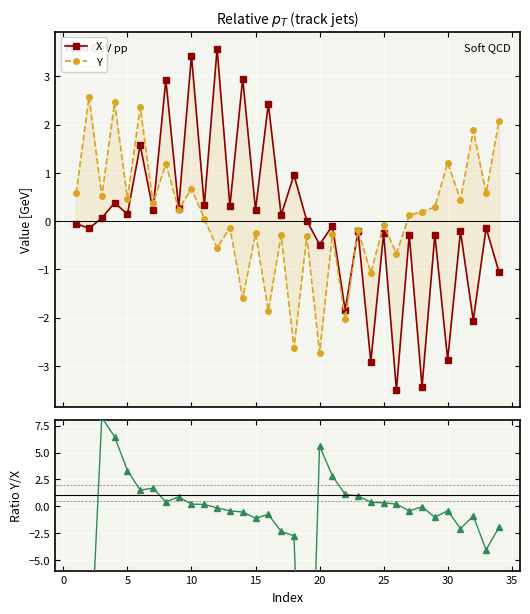

Reading right to left, transcribe all the data shown in this chart.

X: -1.1	-0.1	-2.1	-0.2	-2.9	-0.3	-3.4	-0.3	-3.5	-0.3	-2.9	-0.2	-1.8	-0.1	-0.5	0.0	1.0	0.1	2.4	0.2	3.0	0.3	3.6	0.3	3.4	0.3	2.9	0.2	1.6	0.1	0.4	0.1	-0.1	-0.1
Y: 2.1	0.6	1.9	0.4	1.2	0.3	0.2	0.1	-0.7	-0.1	-1.1	-0.2	-2.0	-0.3	-2.7	-0.3	-2.6	-0.3	-1.9	-0.3	-1.6	-0.1	-0.6	0.1	0.7	0.2	1.2	0.4	2.4	0.5	2.5	0.5	2.6	0.6
Y/X: -2.0	-4.1	-0.9	-2.1	-0.4	-1.0	-0.1	-0.4	0.2	0.3	0.4	1.0	1.1	2.8	5.6	-34.3	-2.8	-2.4	-0.8	-1.1	-0.5	-0.4	-0.2	0.2	0.2	0.9	0.4	1.7	1.5	3.3	6.5	8.3	-17.1	-10.8